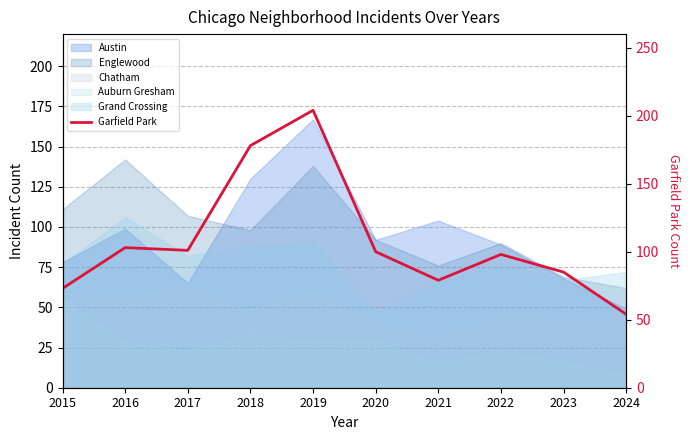

Reading left to right, list all the values displayed in this chart.

73	103	101	178	204	100	79	98	85	54